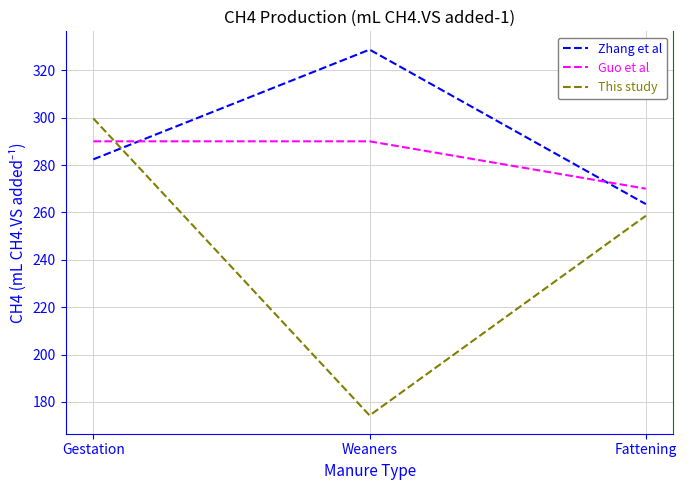

At how many categories does at least one series exceed 225?

3